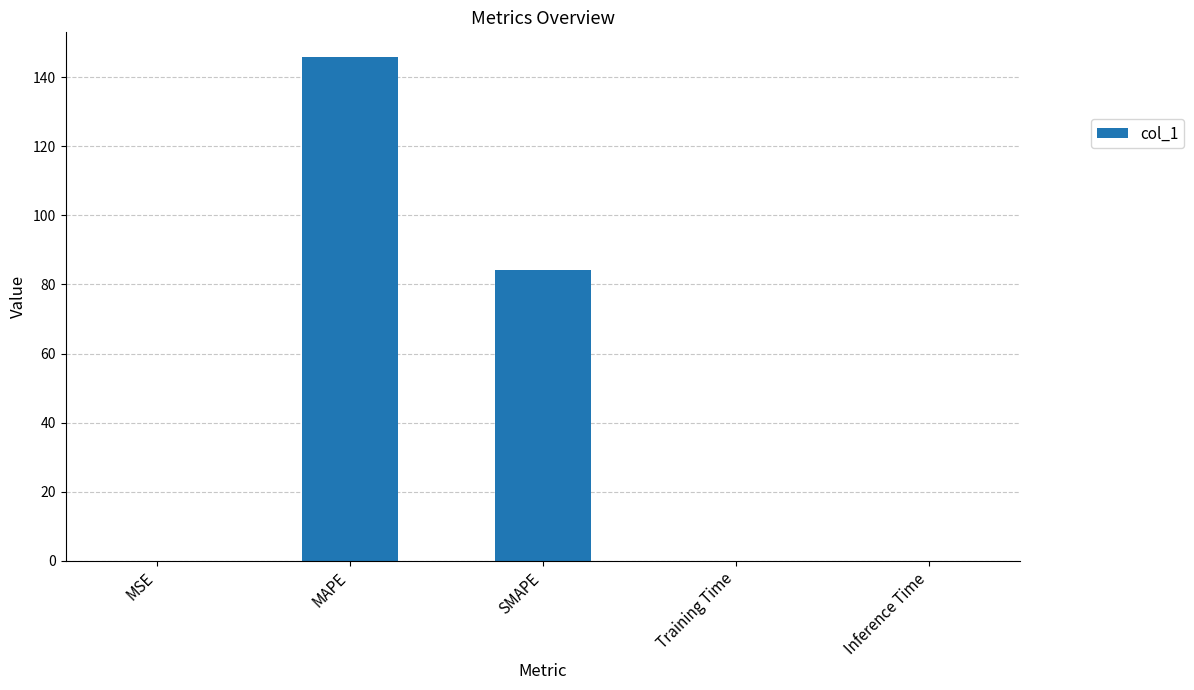

What is the change in value from MAPE to SMAPE?

-61.4